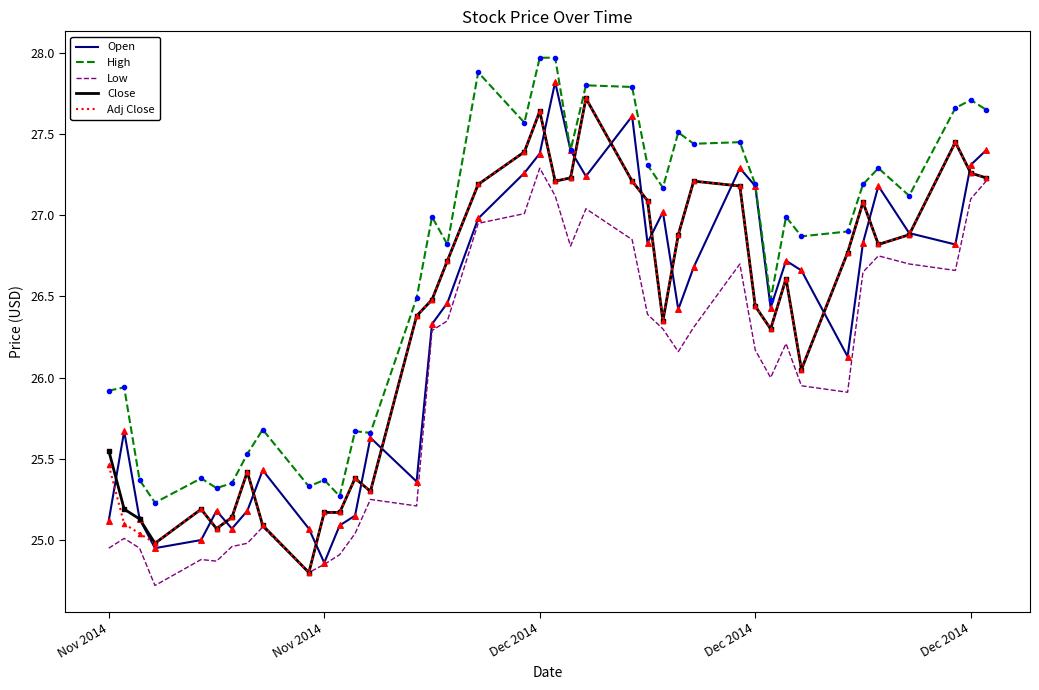

Which series has the largest total across all categories?

High